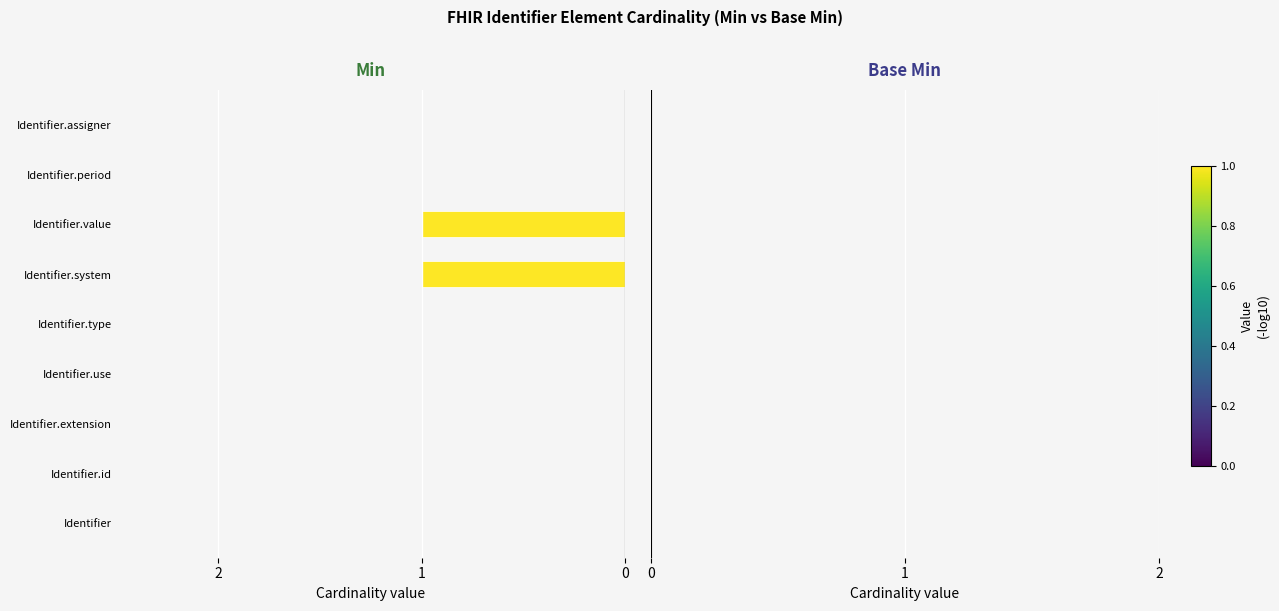

Between Identifier.system and Identifier.period, which is larger?

Identifier.system